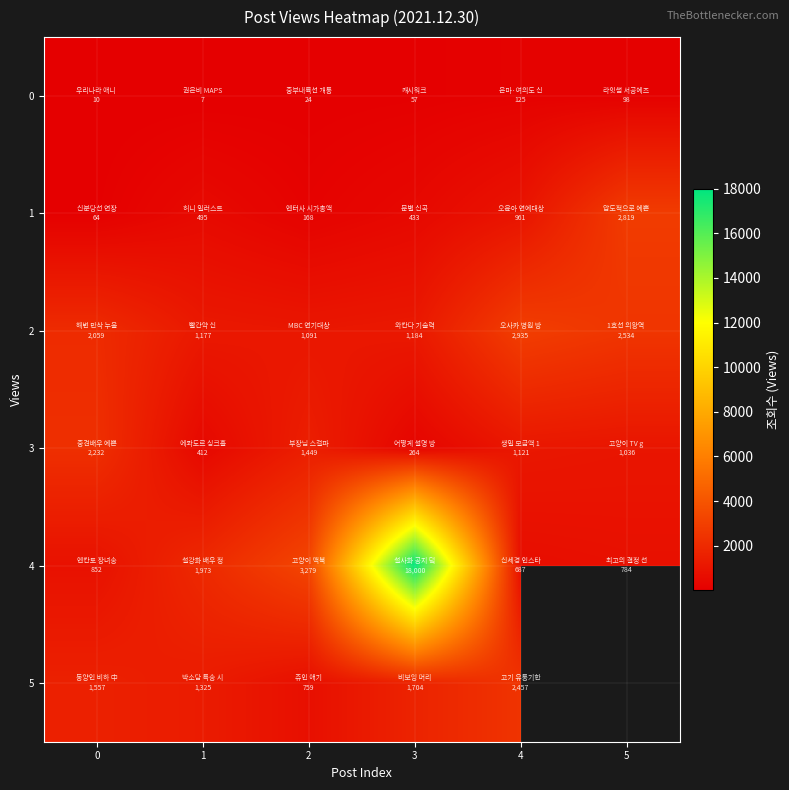

What is the maximum value shown in the chart?

18000.0